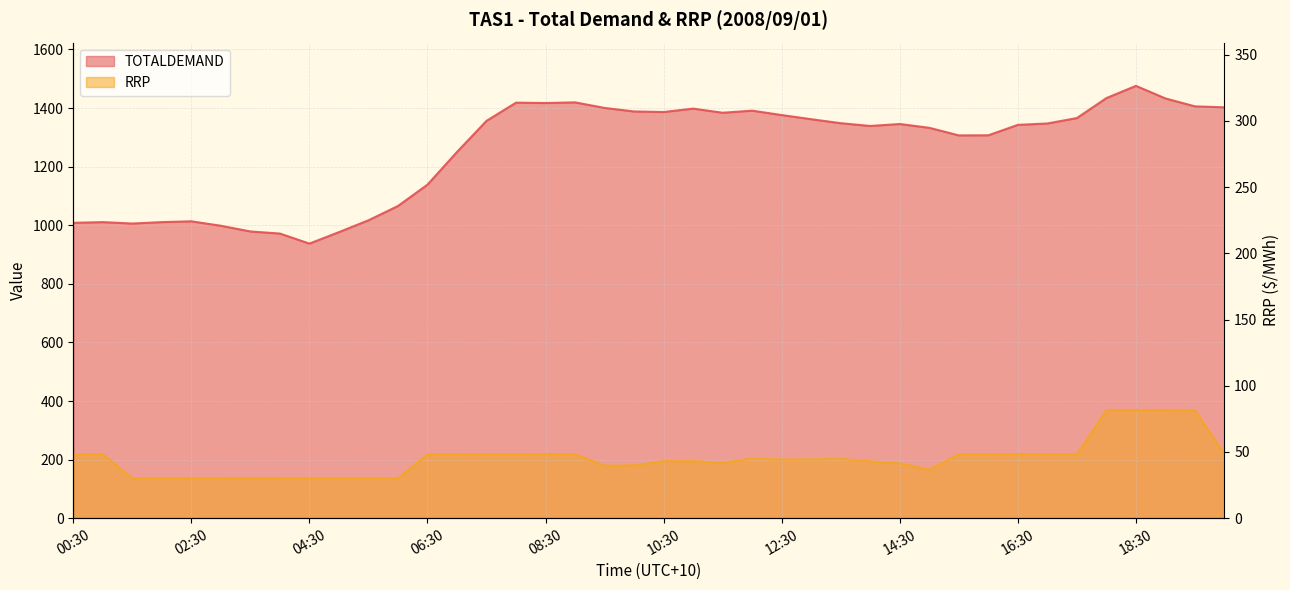

Rank the series at 05:00 from highest to lowest value.

TOTALDEMAND, RRP